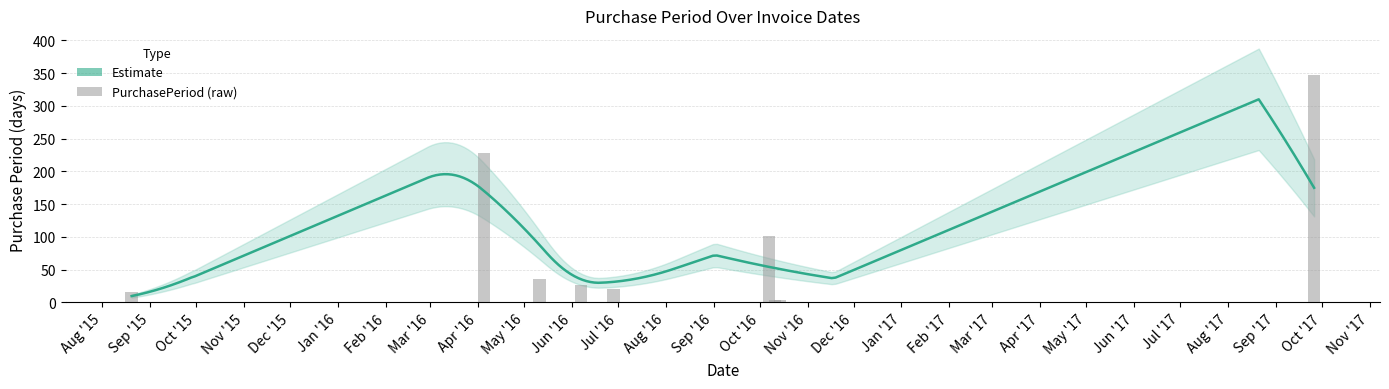

What is the sum of the values at 2016-10-11 and 2016-04-05?

232